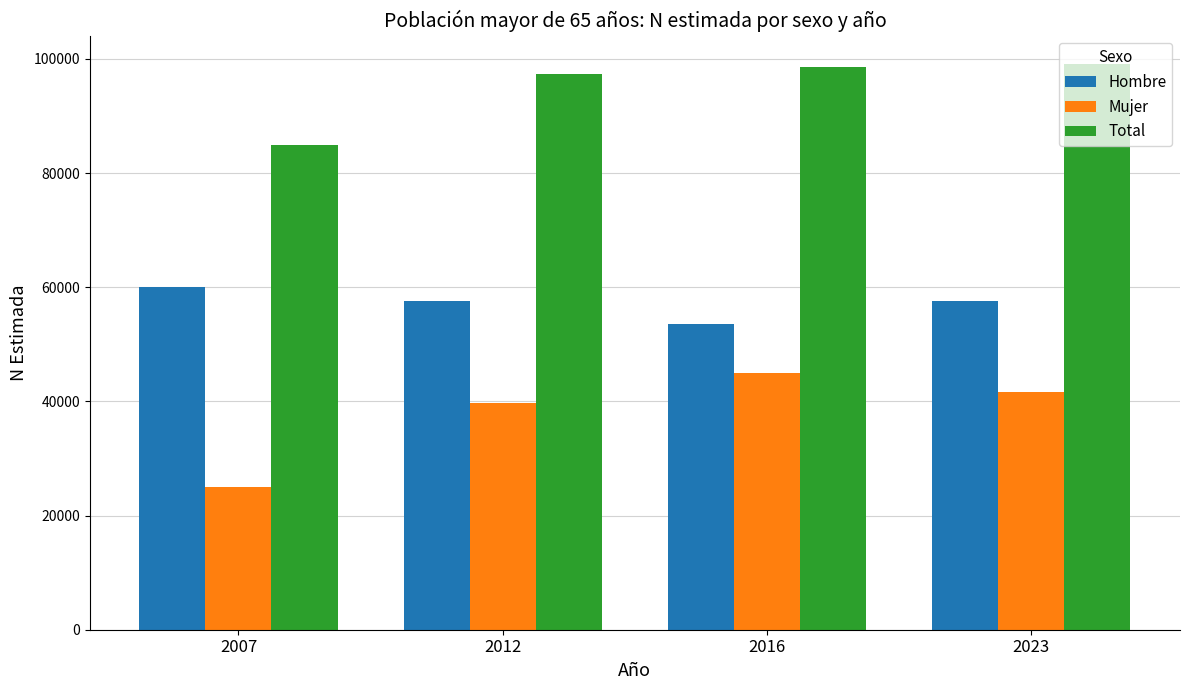

List the labels in order of Mujer value, smallest first.

2007, 2012, 2023, 2016